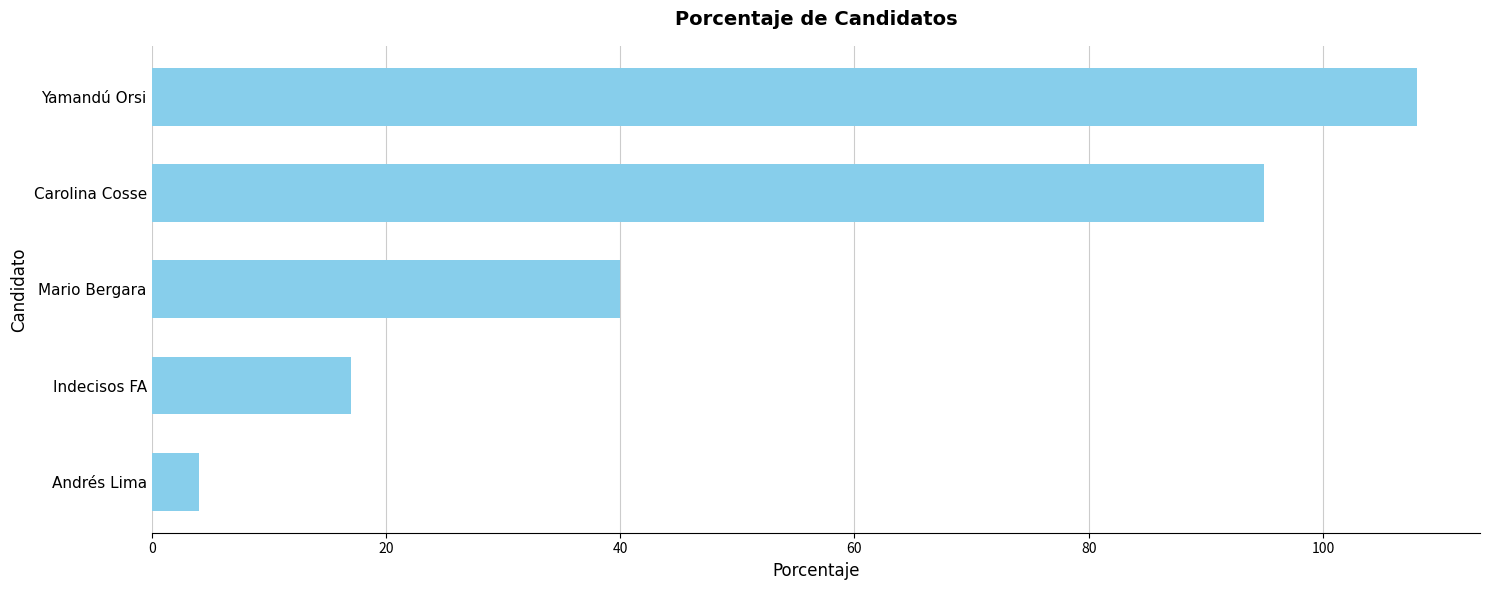

List the labels in order of value, smallest first.

Andrés Lima, Indecisos FA, Mario Bergara, Carolina Cosse, Yamandú Orsi